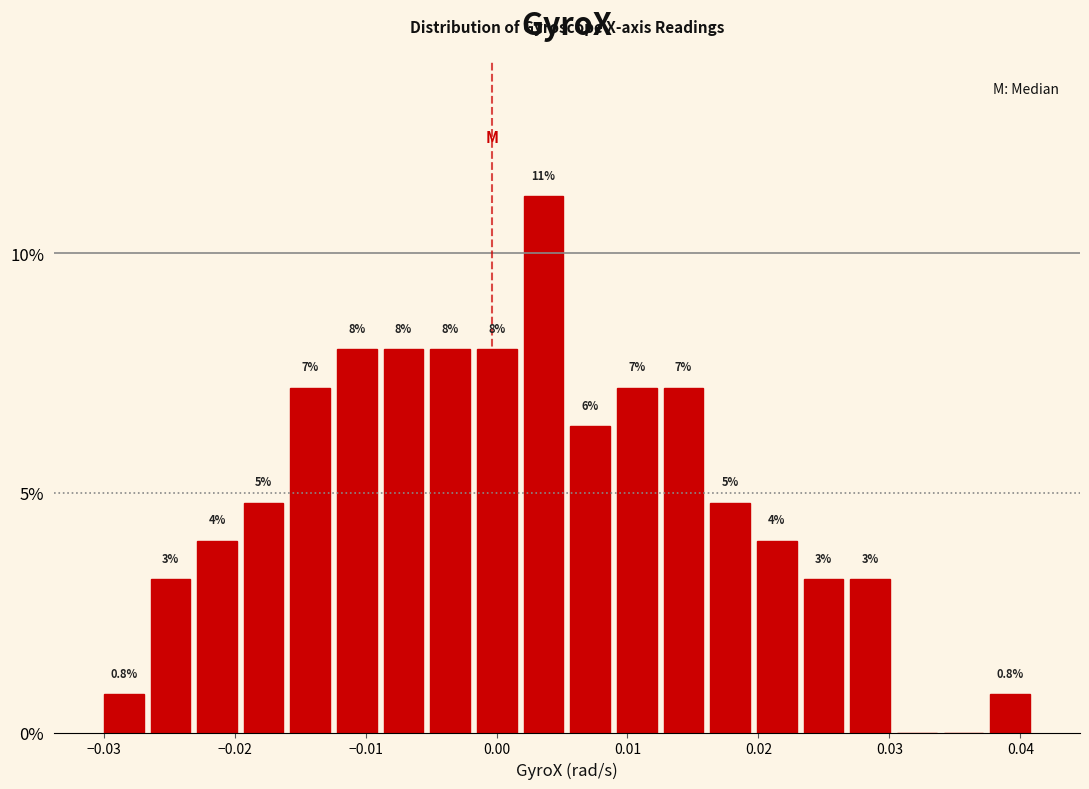

Read against the x-axis, roughly where is the centre of the tallest bar?

0.004